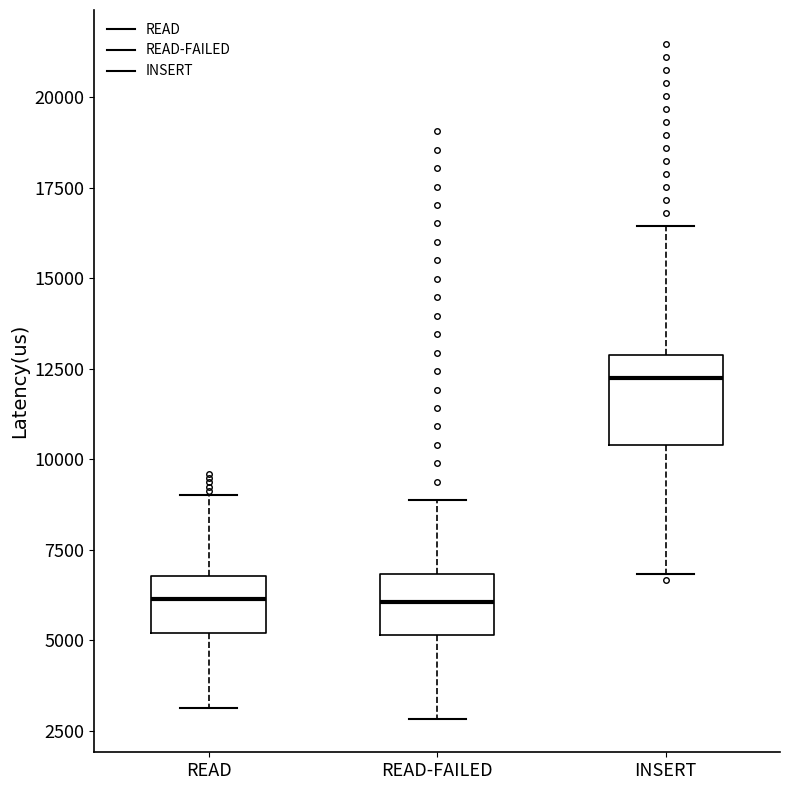

Reading left to right, read every box against the y-axis: the position of its median line, the range the box covers, and the ends of its whiskers. The values are not printed on the chart, so give them approximately, as read against the axis.

READ: median 6000, box 5000 to 7000, whiskers 3000 to 9000
READ-FAILED: median 6000, box 5000 to 7000, whiskers 3000 to 9000
INSERT: median 12000, box 10500 to 13000, whiskers 7000 to 16500